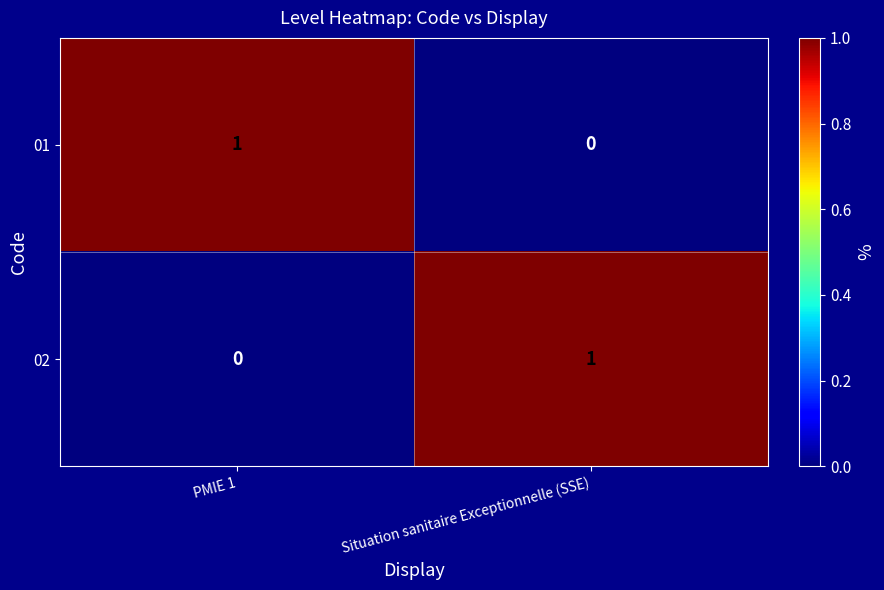

Reading left to right, transcribe all the data shown in this chart.

01: 1	0
02: 0	1